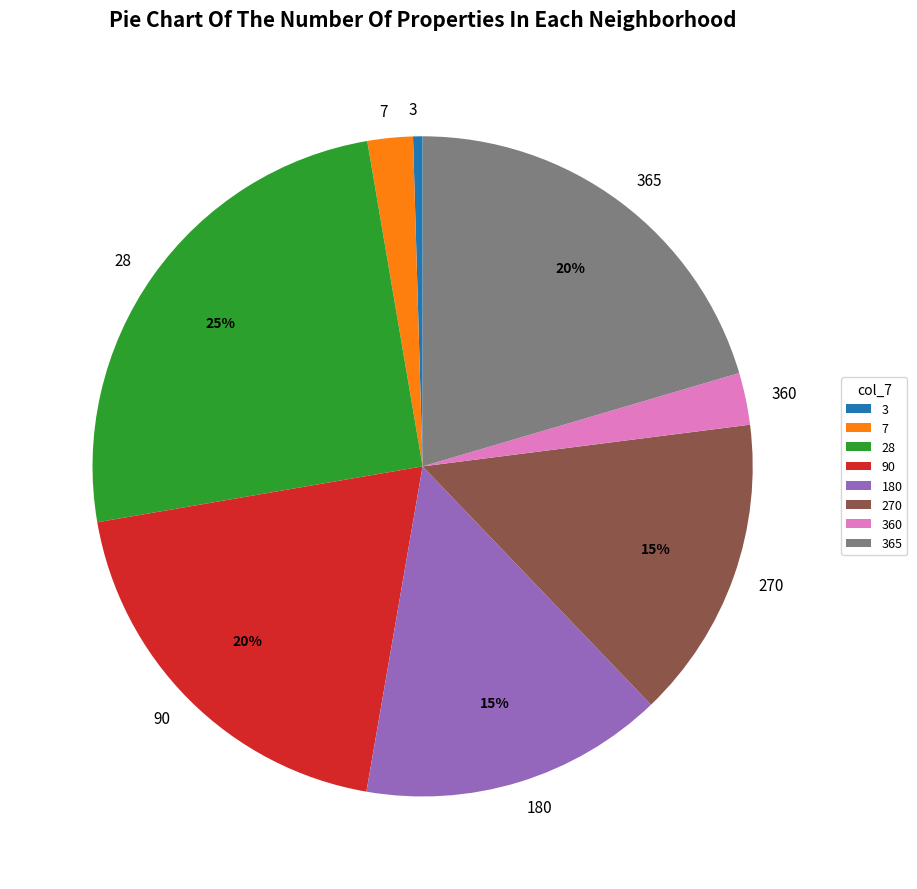

To the nearest percent, what percentage of the pie is 180?

15%